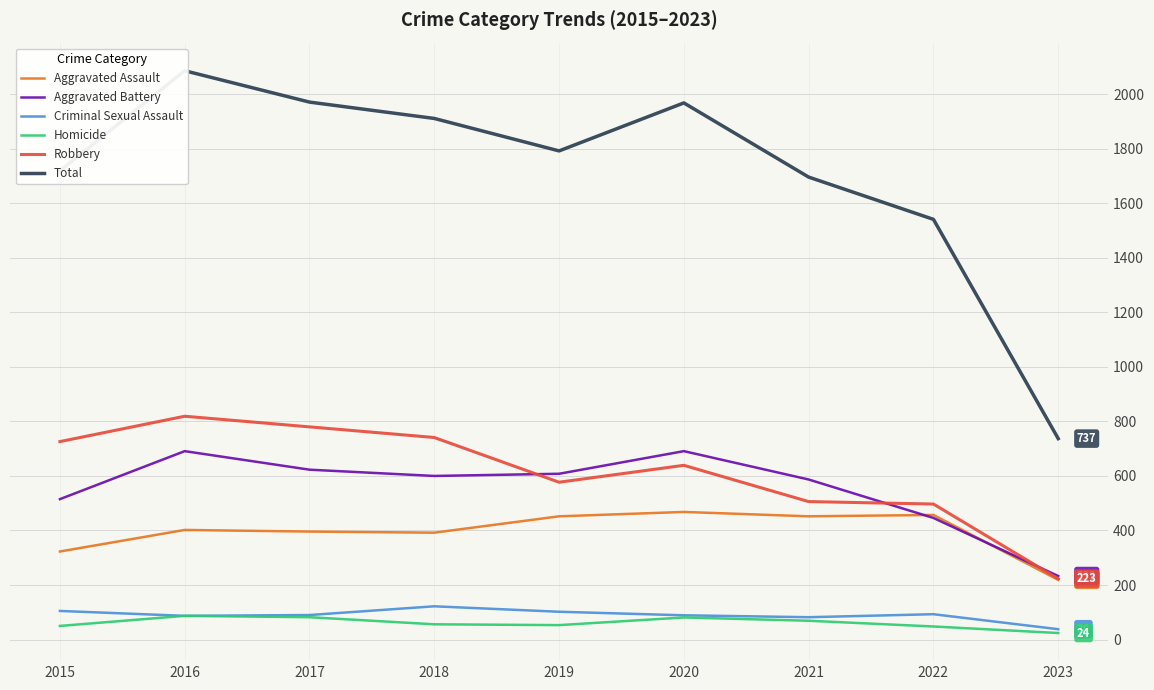

Where does the Aggravated Battery series first go above 600?

2016